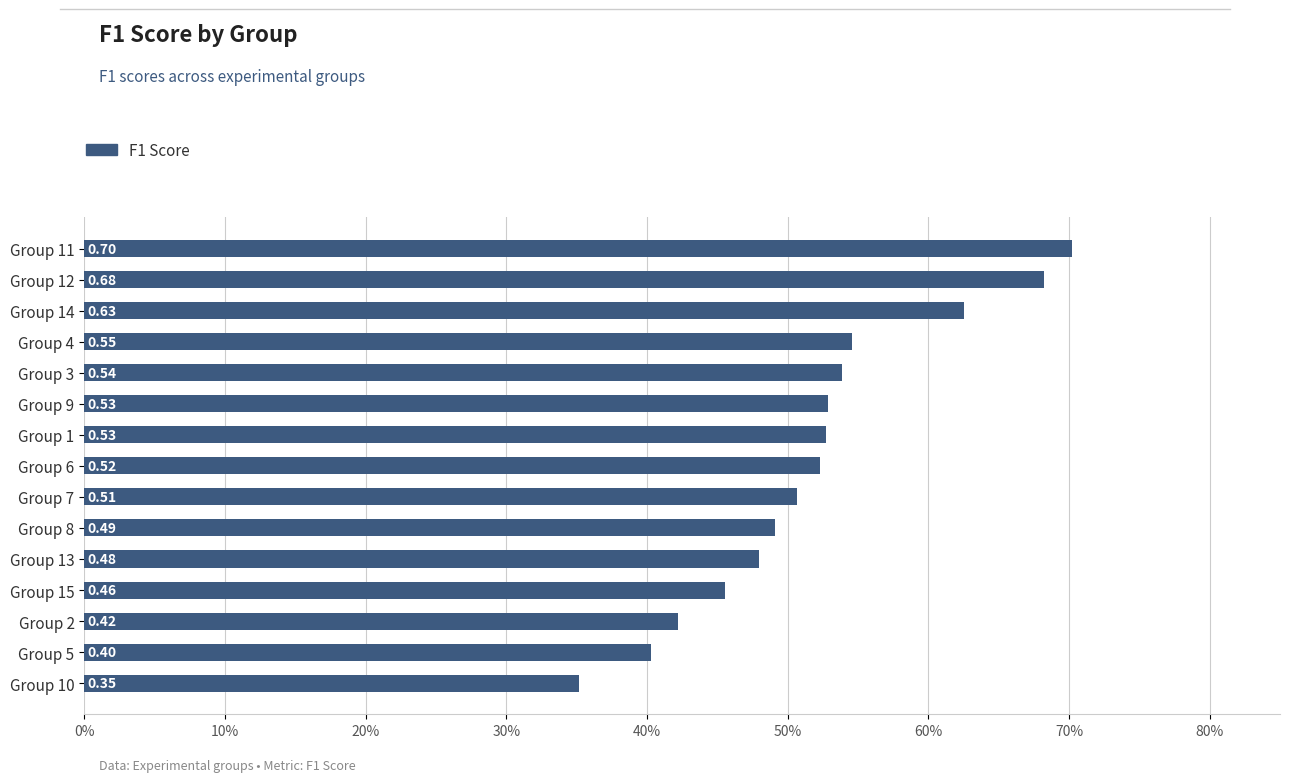

Does the chart contain any negative values?

No